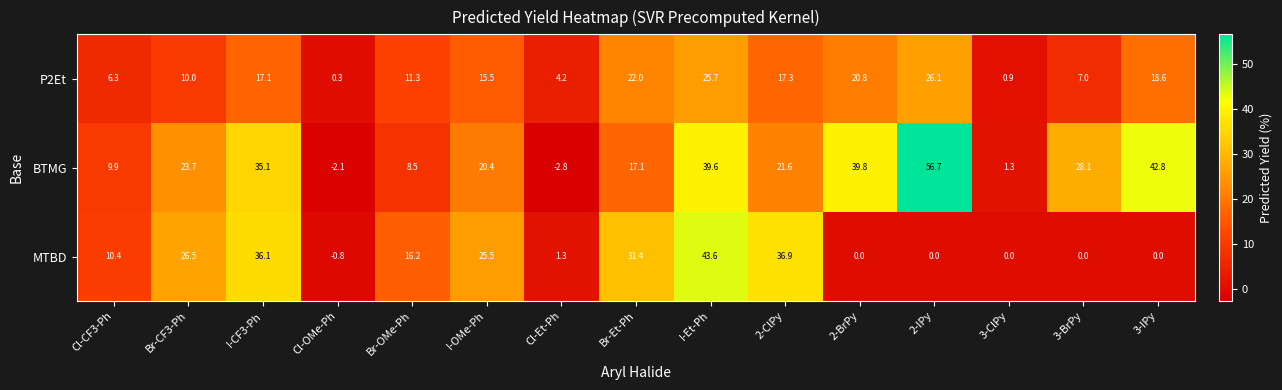

True or false: MTBD has a value of -20.3 at 3-IPy.

False